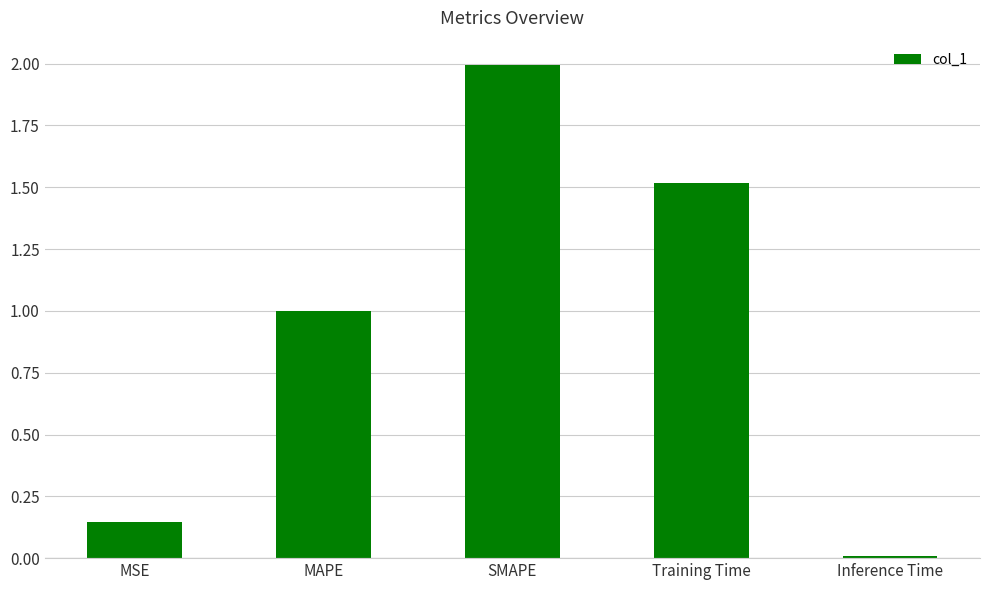

The value at SMAPE is 3.4. True or false?

False